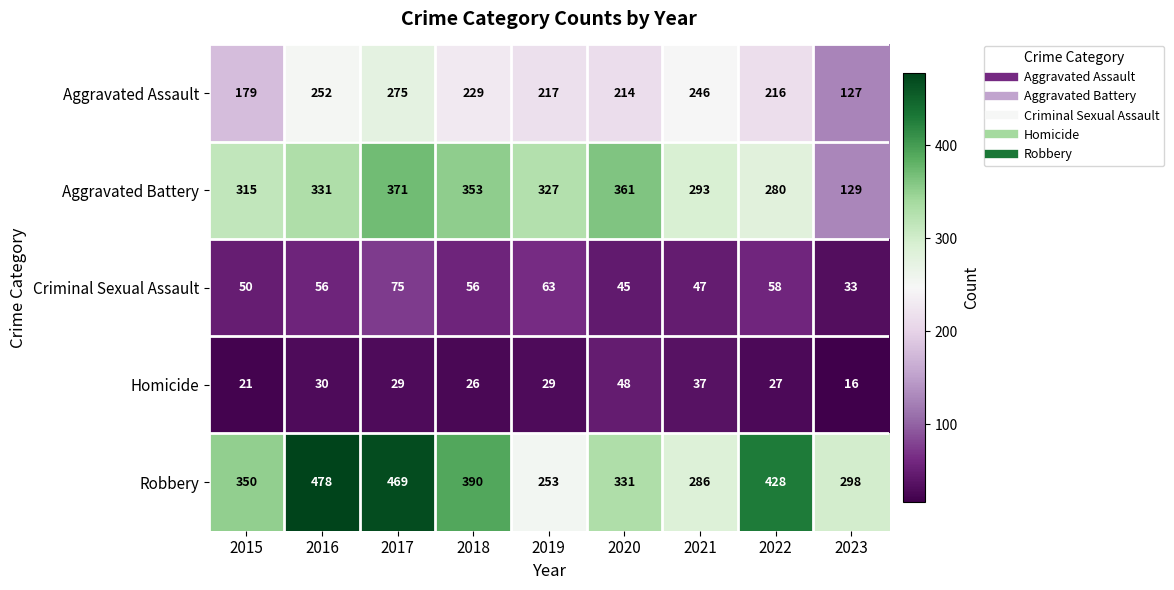

What is the difference between the maximum and minimum values in the Robbery series?

225